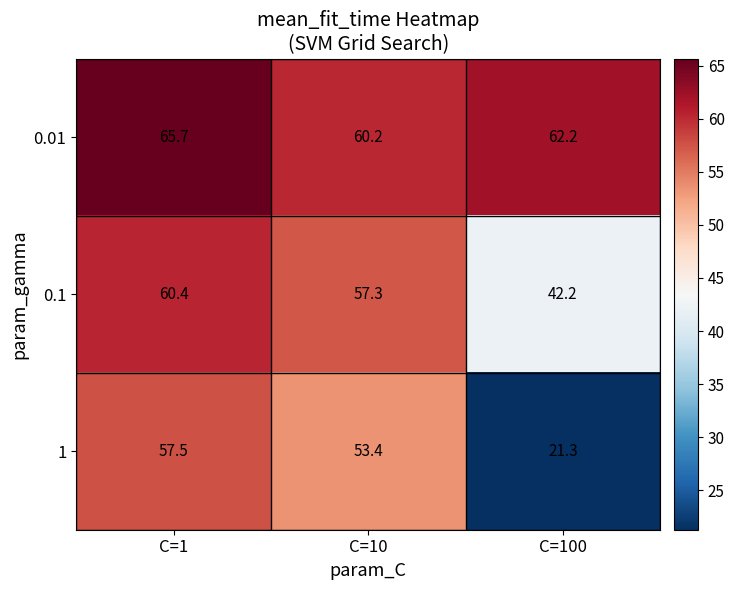

Where is 1 nearest to the value 39?

C=10